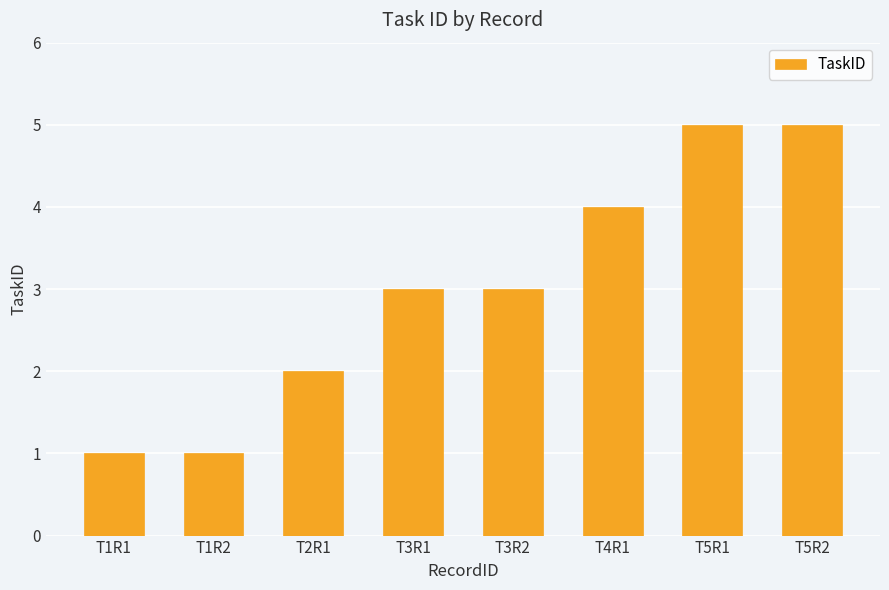

Are the bars grouped side by side (vs. stacked)?

No